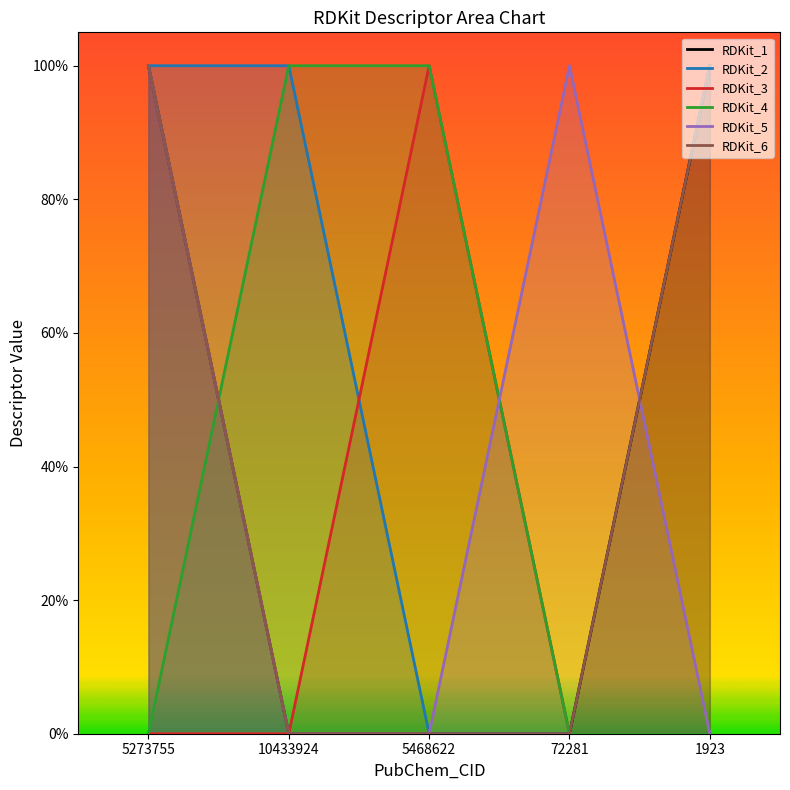

At which category does the chart reach its peak across all series?

5273755